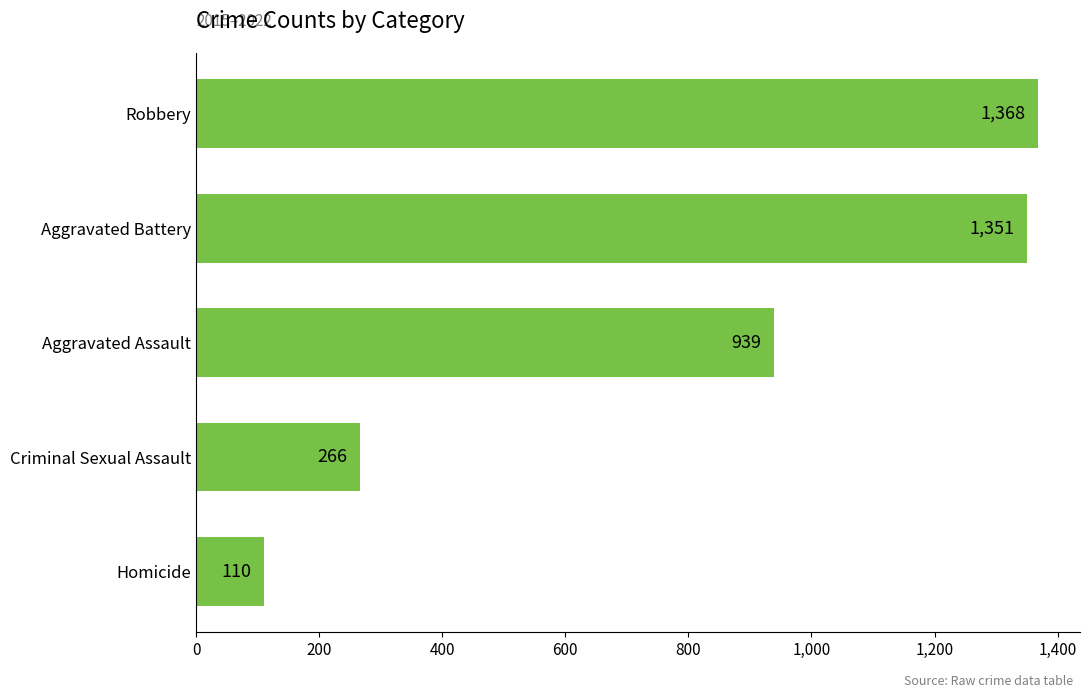

What is the smallest value displayed?

110